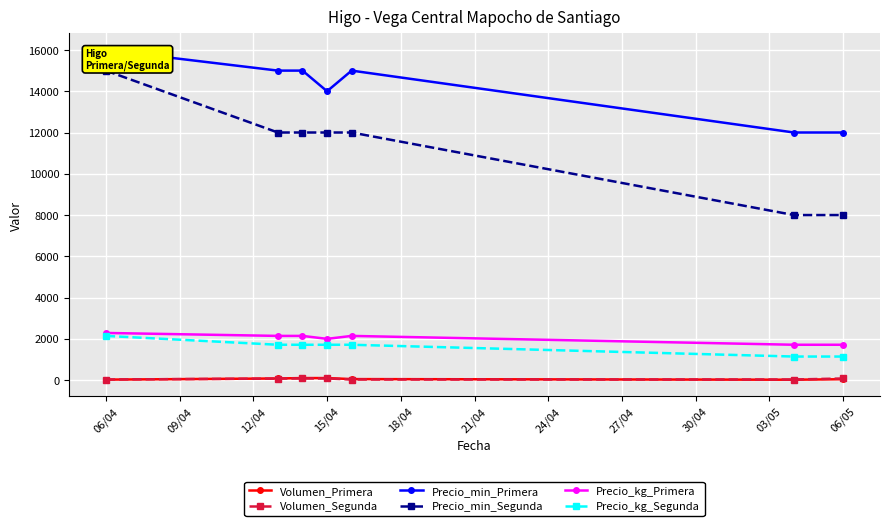

What is the lowest value of the Precio_kg_Segunda series?

1143